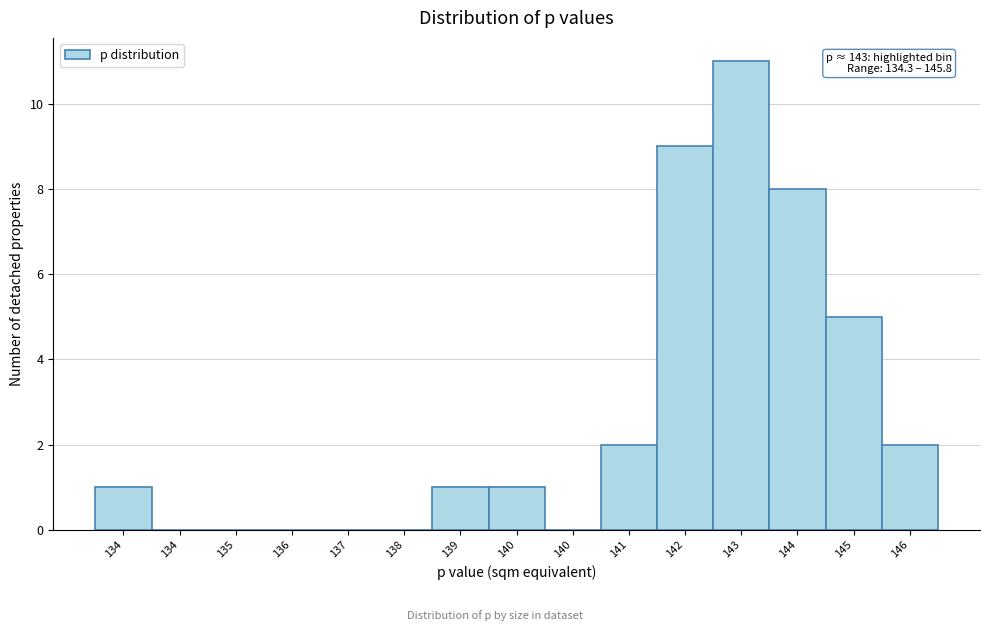

How many series are shown in this chart?

1